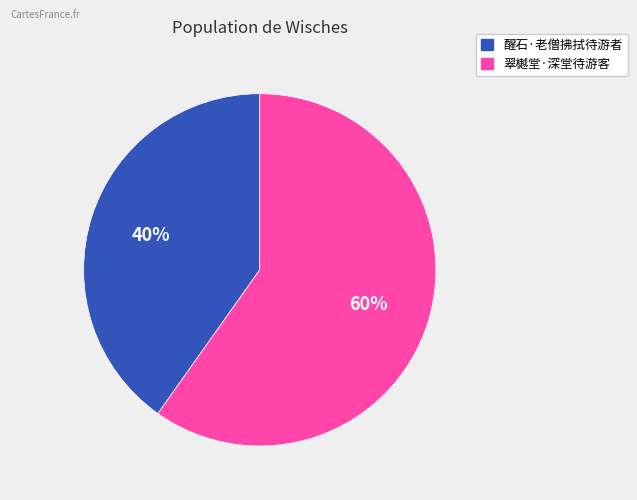

Approximately how many times larger is the value at 翠樾堂·深堂待游客 compared to 醒石·老僧拂拭待游者?

1.5